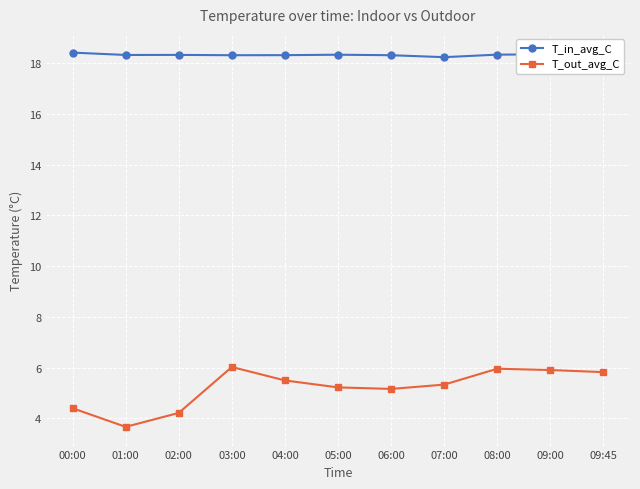

Which series has the largest total across all categories?

T_in_avg_C